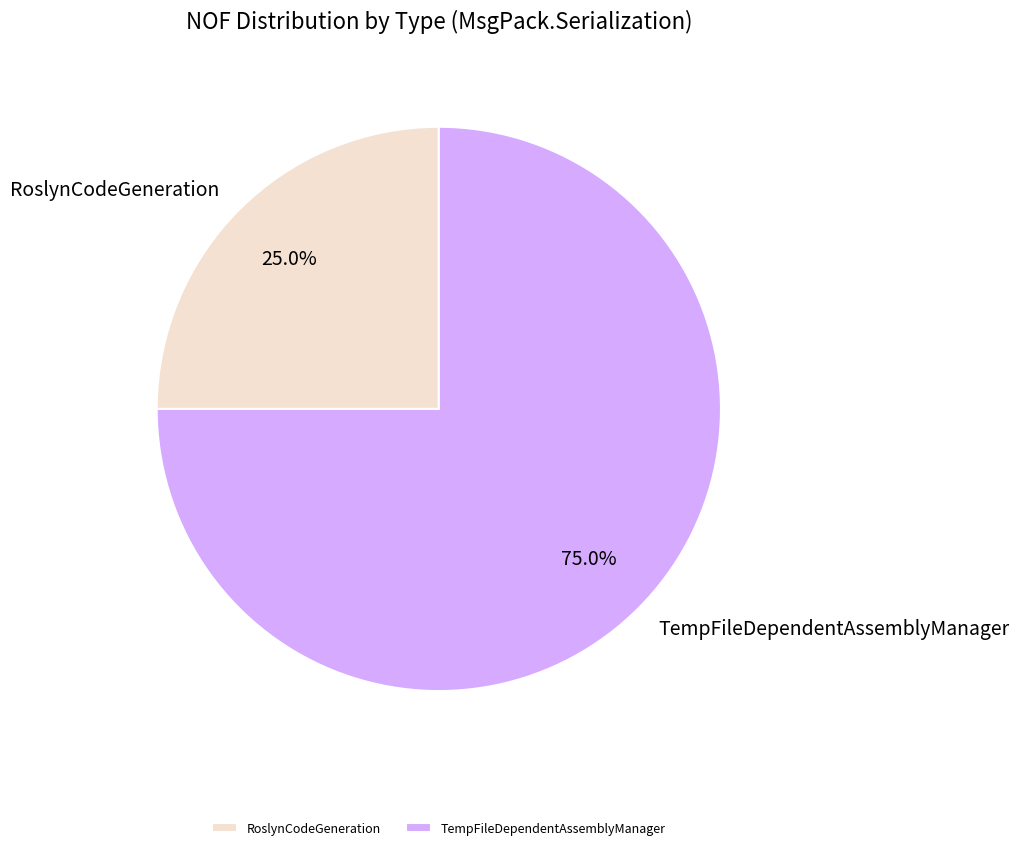

What is the smallest slice in the pie chart?

RoslynCodeGeneration